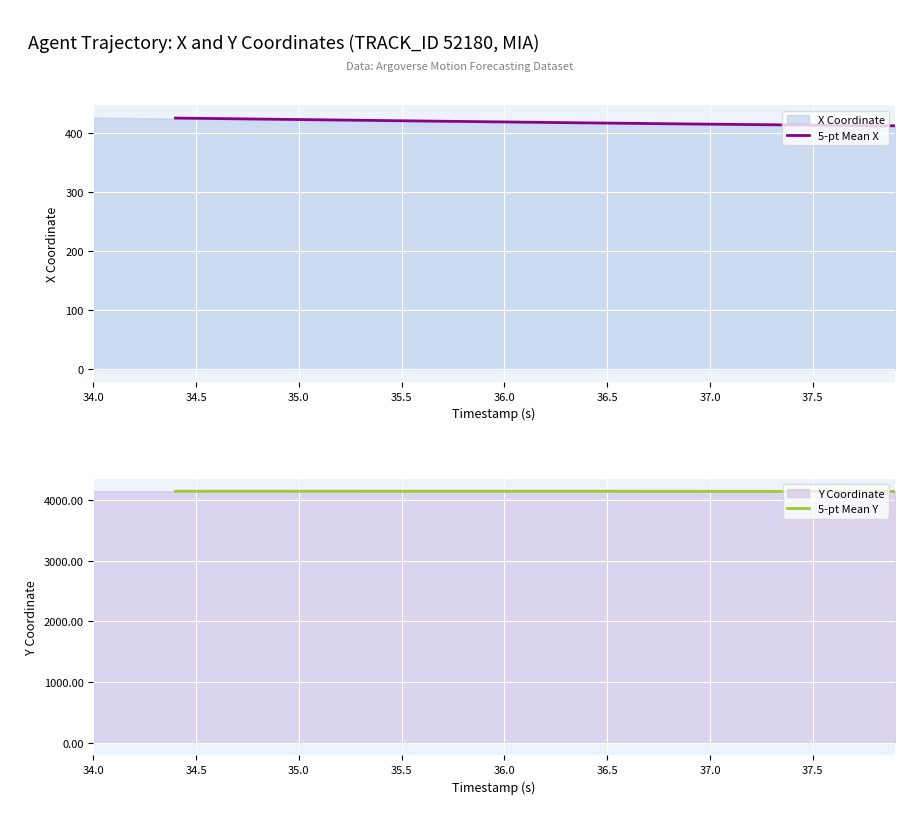

True or false: 5-pt Mean X and 5-pt Mean Y cross at least once.

False